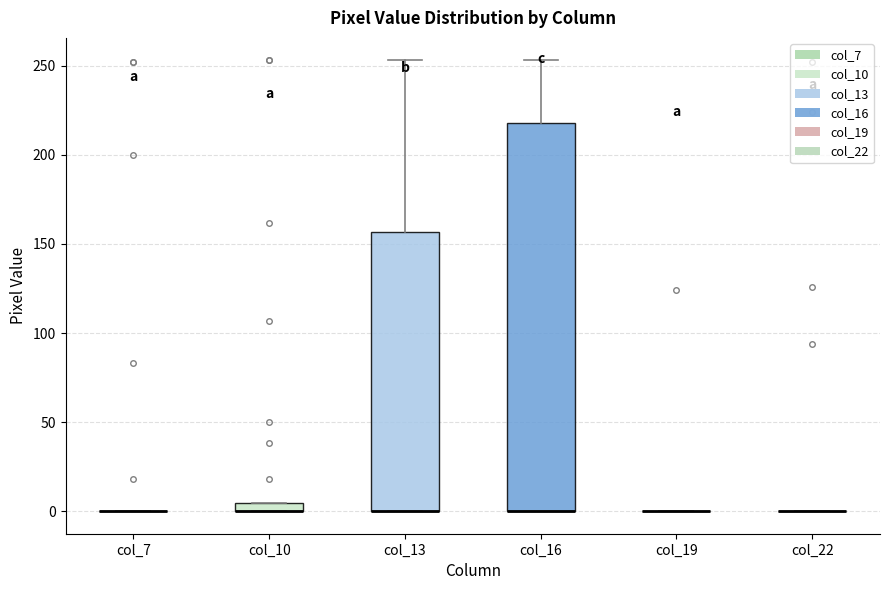

Comparing the boxes themselves (not the whiskers), which one is the tallest?

col_16